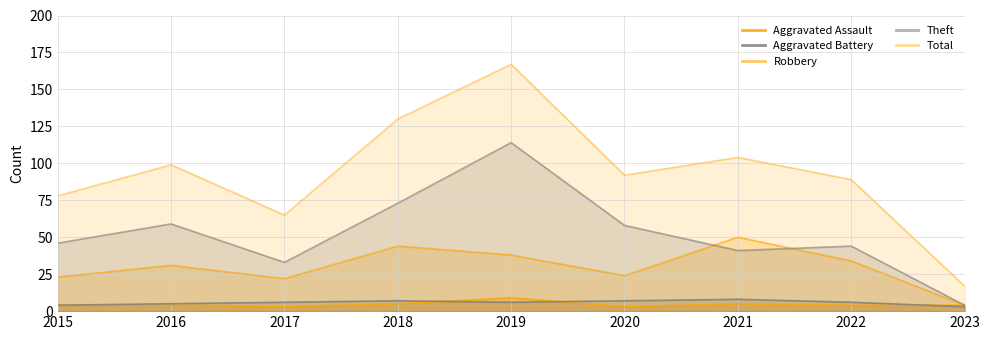

The value of Total at 2019 is 110. True or false?

False